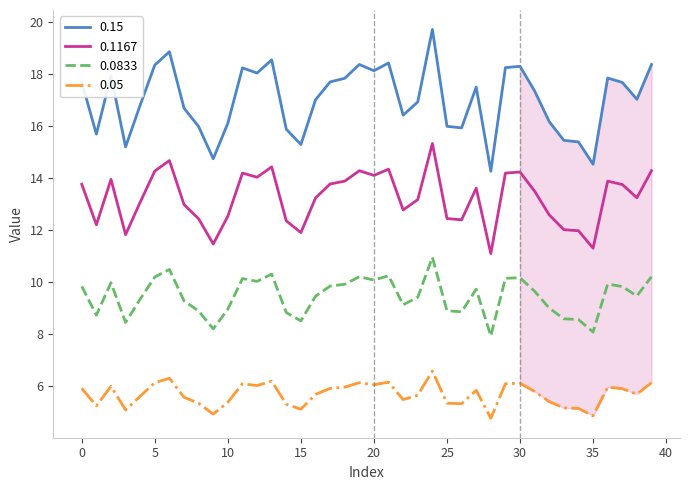

What is the difference between the maximum and minimum values in the 0.1167 series?

4.2